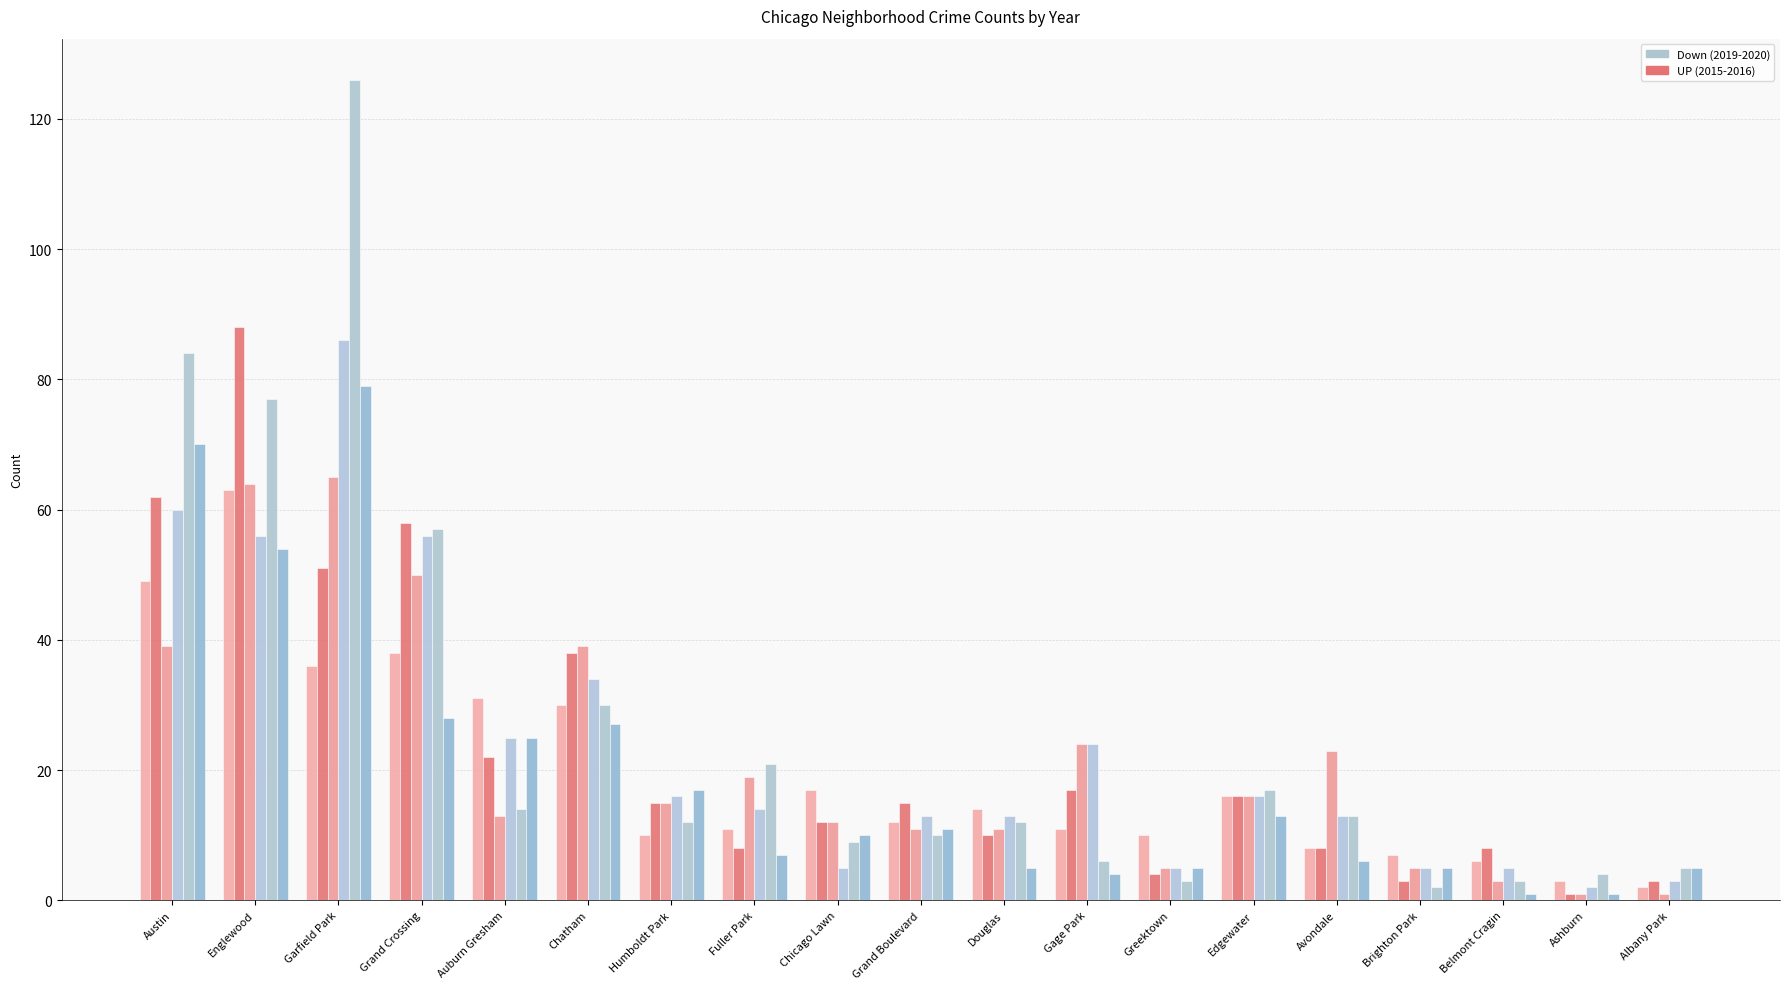

How many groups of bars are there?

19